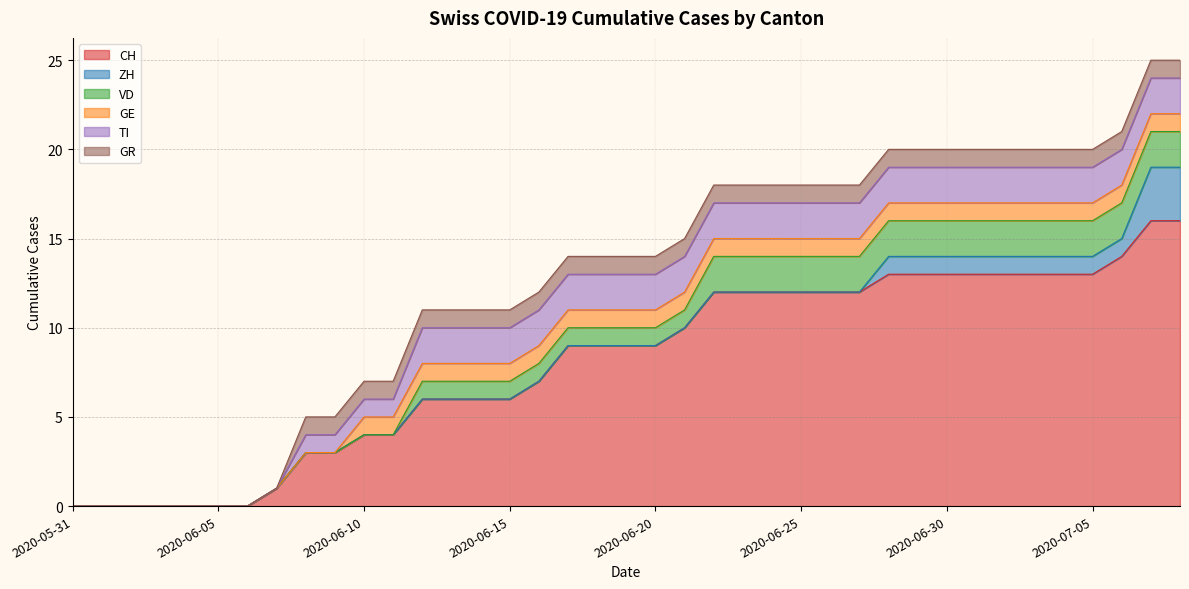

Rank the categories by TI value from highest to lowest.

2020-06-12, 2020-06-13, 2020-06-14, 2020-06-15, 2020-06-16, 2020-06-17, 2020-06-18, 2020-06-19, 2020-06-20, 2020-06-21, 2020-06-22, 2020-06-23, 2020-06-24, 2020-06-25, 2020-06-26, 2020-06-27, 2020-06-28, 2020-06-29, 2020-06-30, 2020-07-01, 2020-07-02, 2020-07-03, 2020-07-04, 2020-07-05, 2020-07-06, 2020-07-07, 2020-07-08, 2020-06-08, 2020-06-09, 2020-06-10, 2020-06-11, 2020-05-31, 2020-06-01, 2020-06-02, 2020-06-03, 2020-06-04, 2020-06-05, 2020-06-06, 2020-06-07